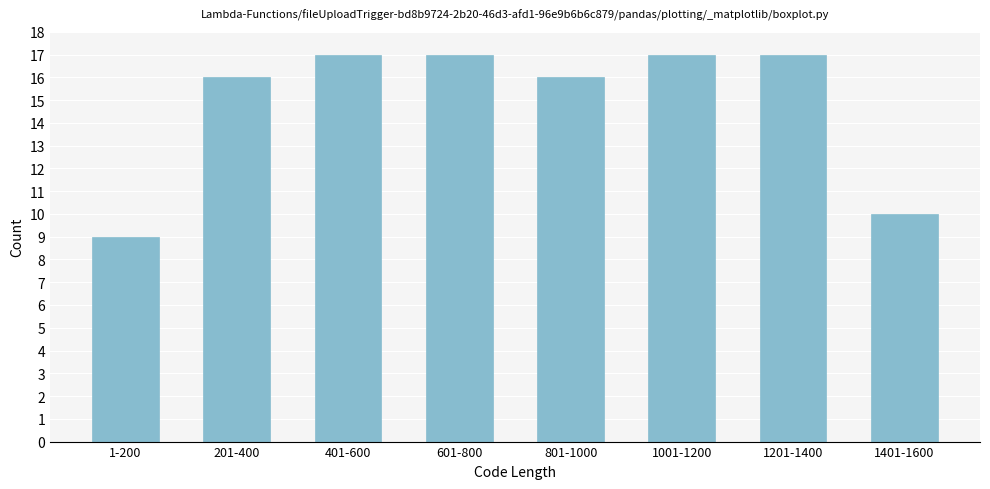

Reading left to right, list all the values displayed in this chart.

1-200=9	201-400=16	401-600=17	601-800=17	801-1000=16	1001-1200=17	1201-1400=17	1401-1600=10